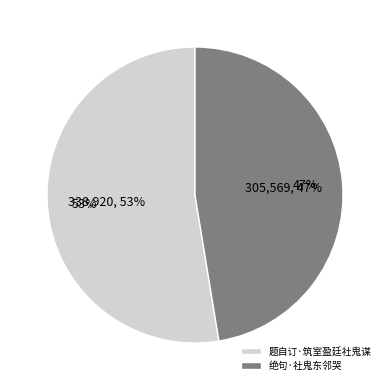

Does 题自订·筑室盈廷社鬼谋 account for over 50% of the chart?

Yes